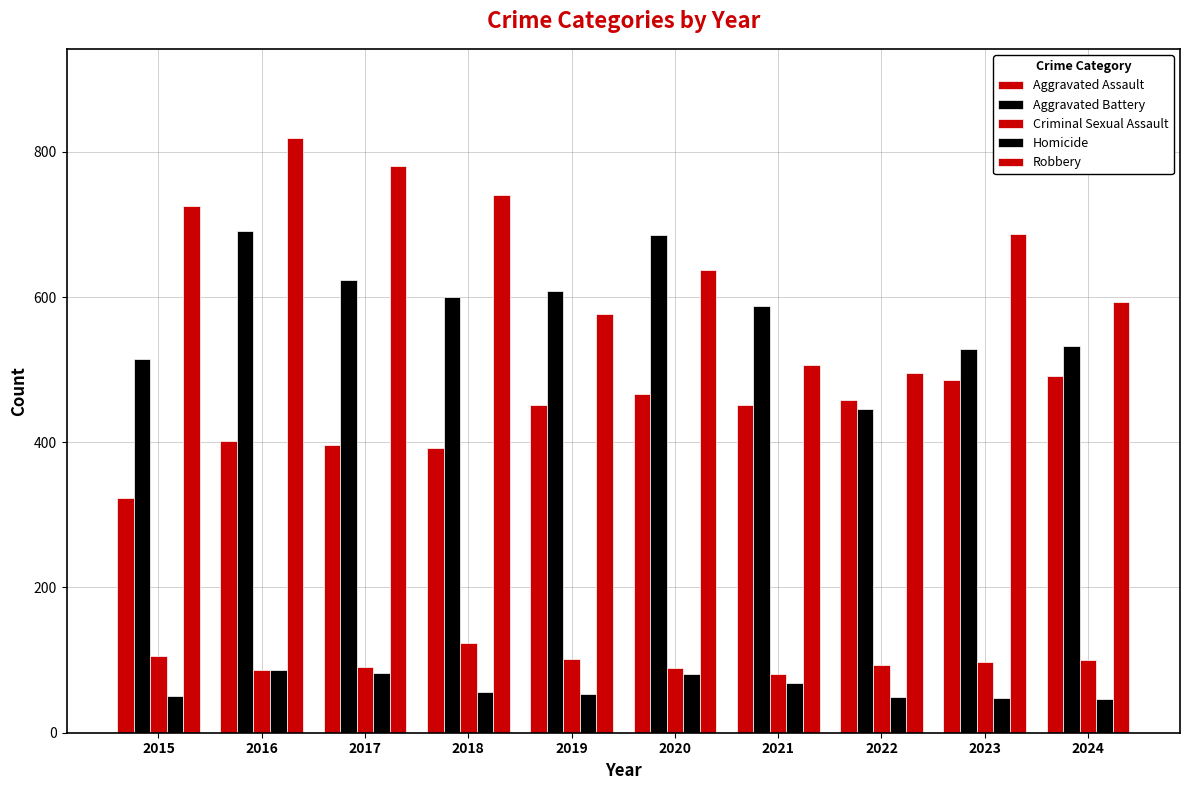

What is the sum of all Criminal Sexual Assault values?

969